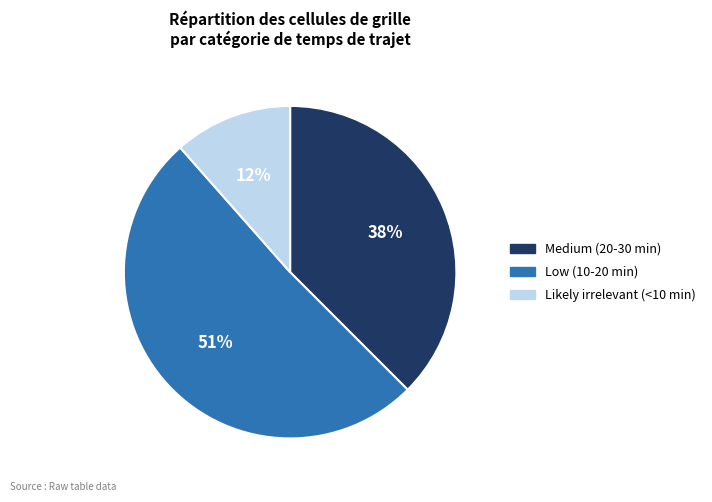

True or false: Likely irrelevant (<10 min) accounts for 24% of the total.

False